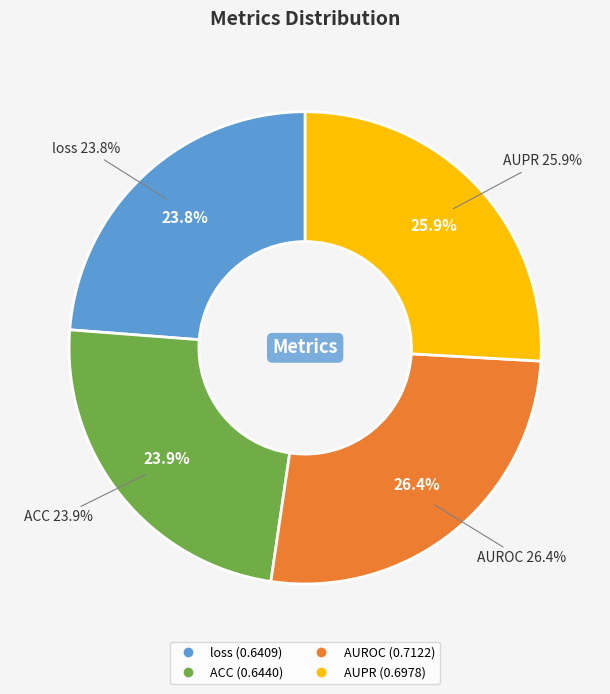

Is loss the majority of the pie?

No